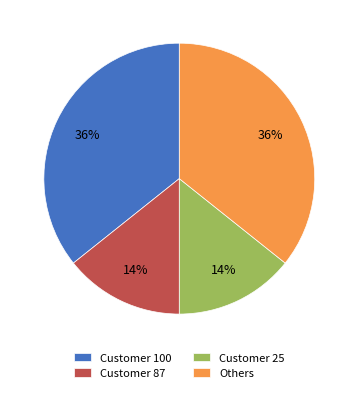

What percentage is the Customer 100 slice, to the nearest percent?

36%